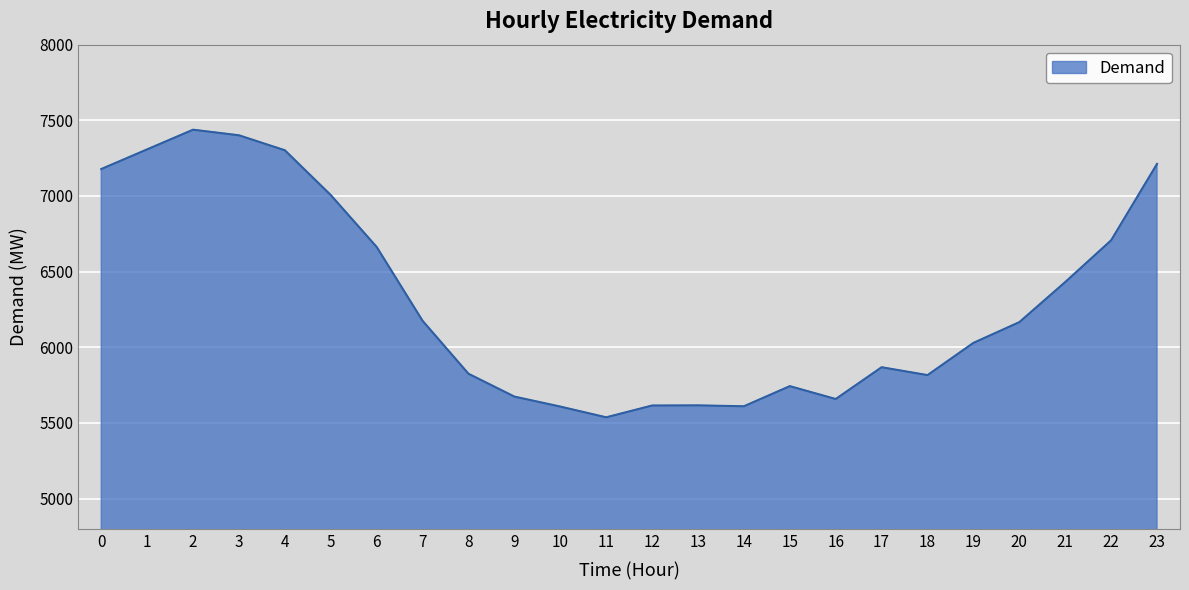

At which category does the data reach its first local peak?

2